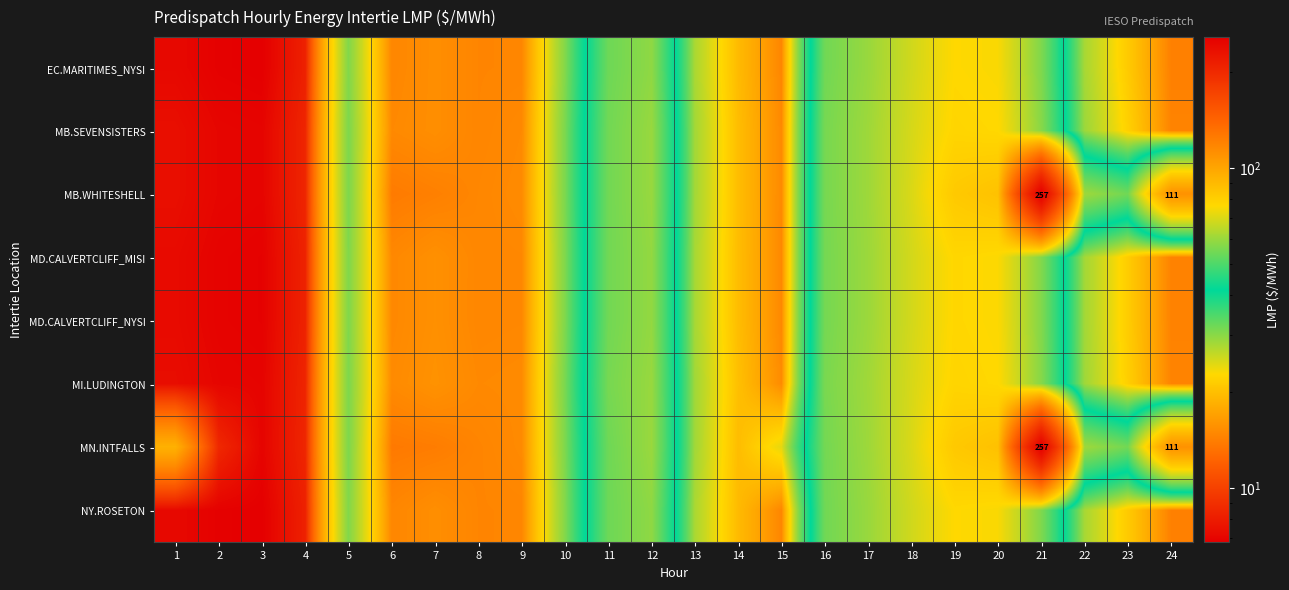

Where is MB.SEVENSISTERS nearest to the value 42?

10